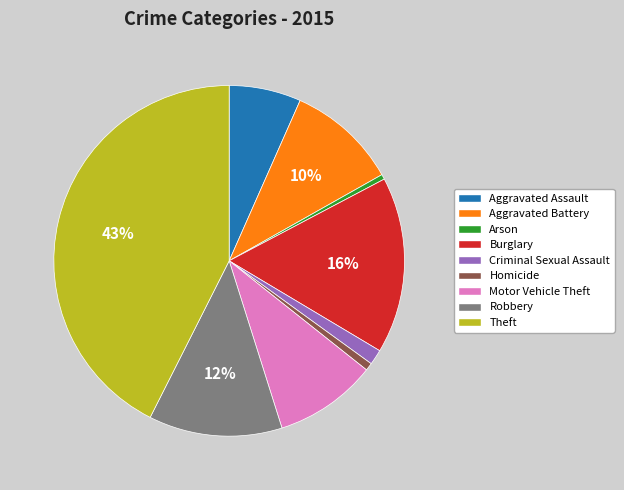

Which slice is the largest?

Theft